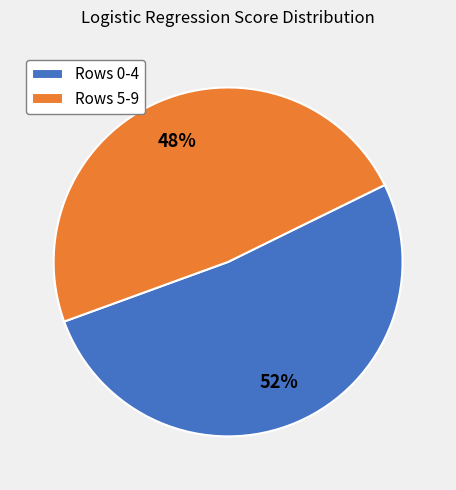

To the nearest percent, what is the average slice percentage?

50%